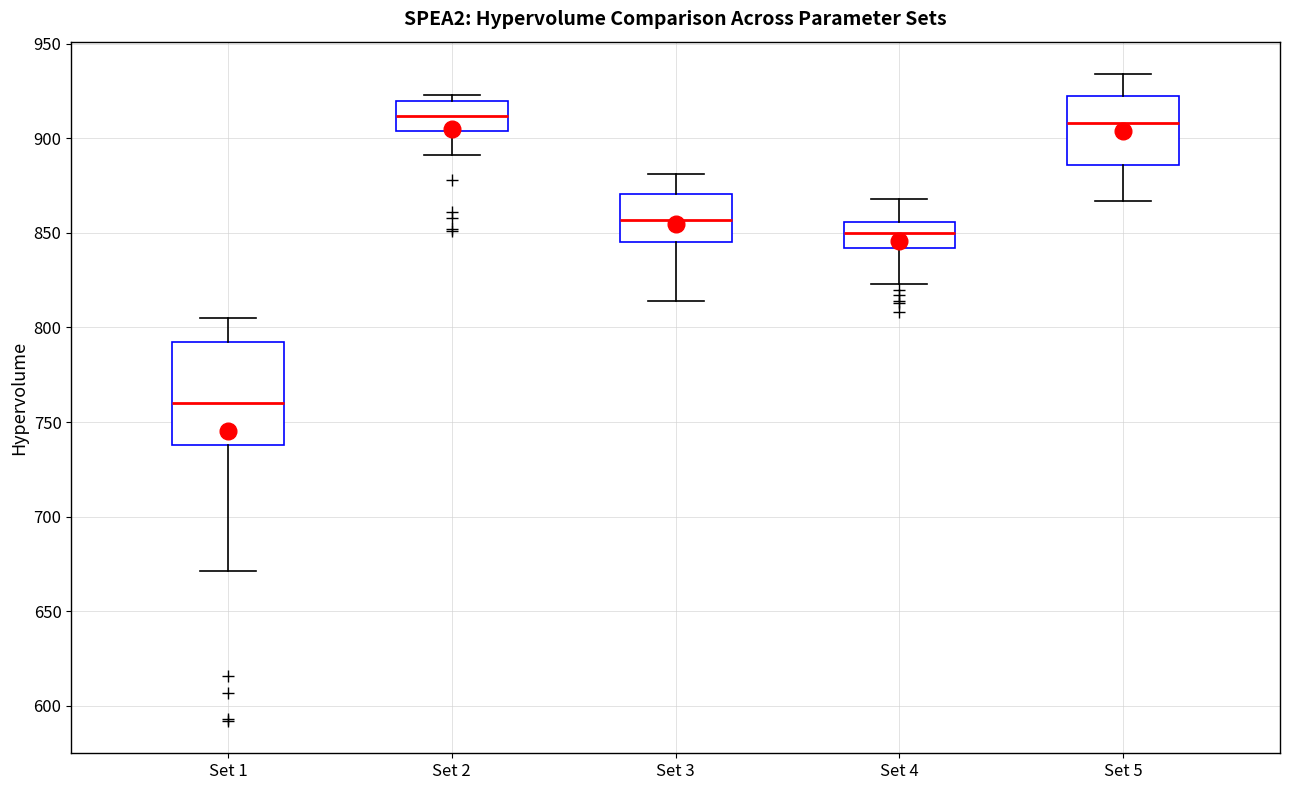

Where does the lower whisker of the box for Set 1 end on the y-axis? The values are not printed on the chart, so give them approximately, as read against the axis.

670